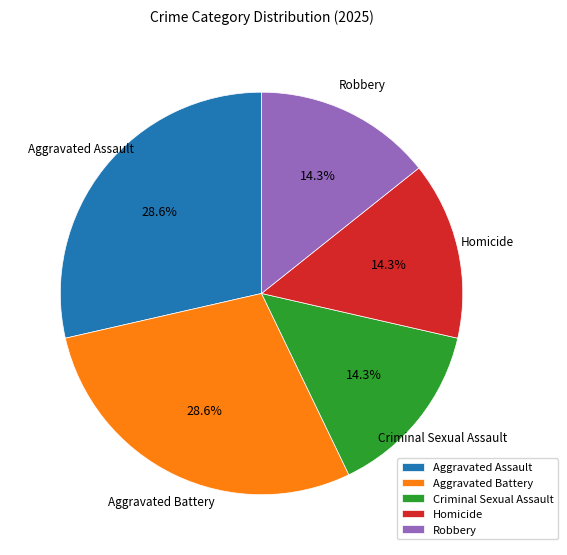

What is the ratio of the value at Robbery to the value at Aggravated Assault?

0.5